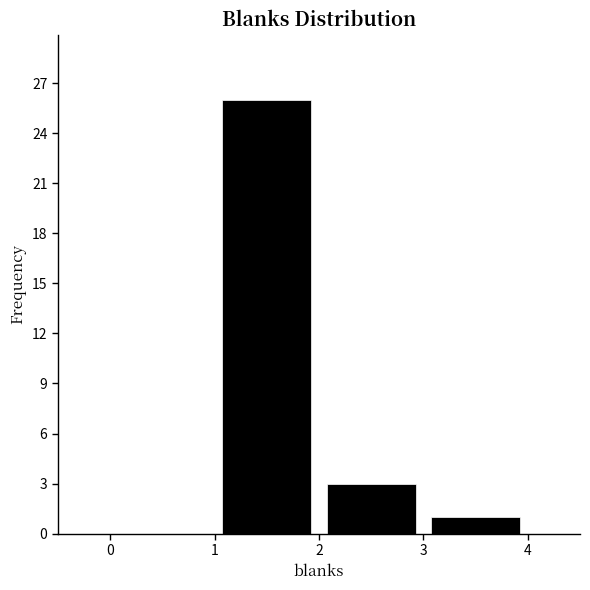

Reading left to right, list every bar in this chart as the range it spans on the x-axis followed by its height. The values are not printed on the chart, so give them approximately, as read against the axis.

0 to 1: 0
1 to 2: 26
2 to 3: 3
3 to 4: 1